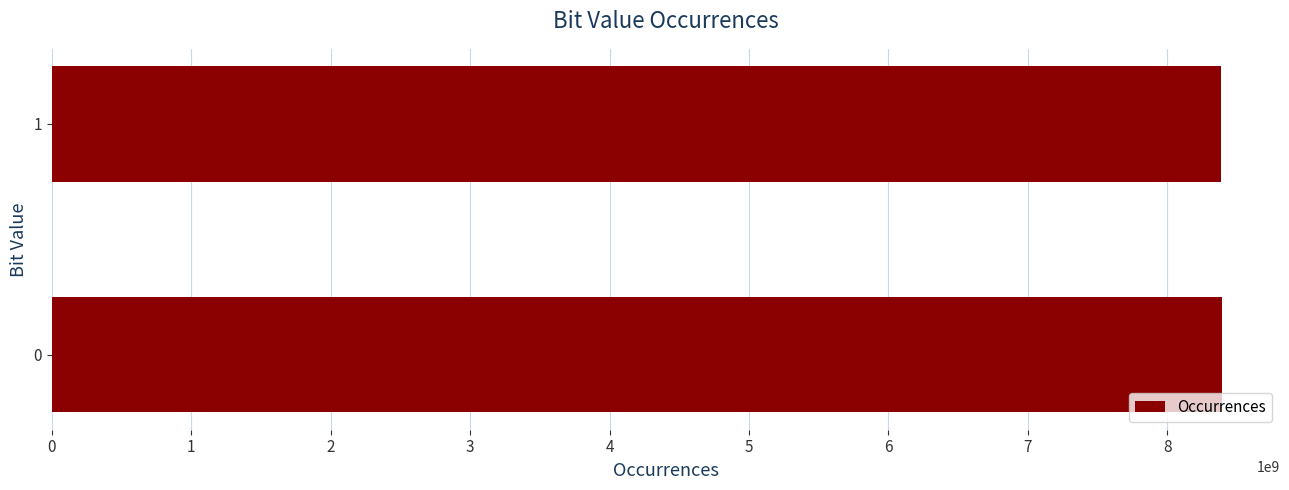

What is the sum of all values?

16777216000